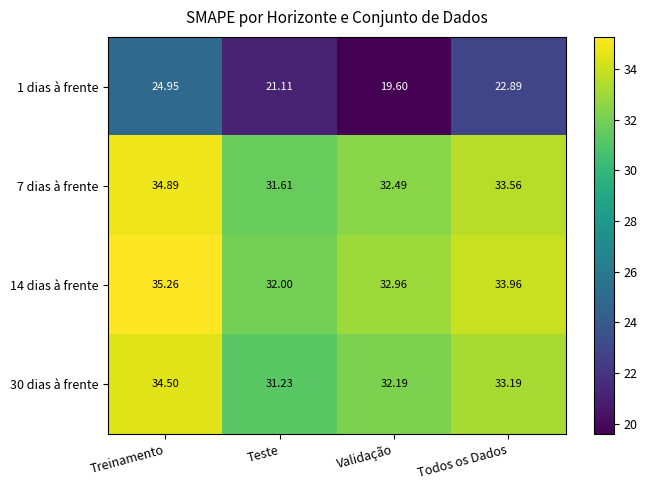

At which category does the chart reach its peak across all series?

Treinamento